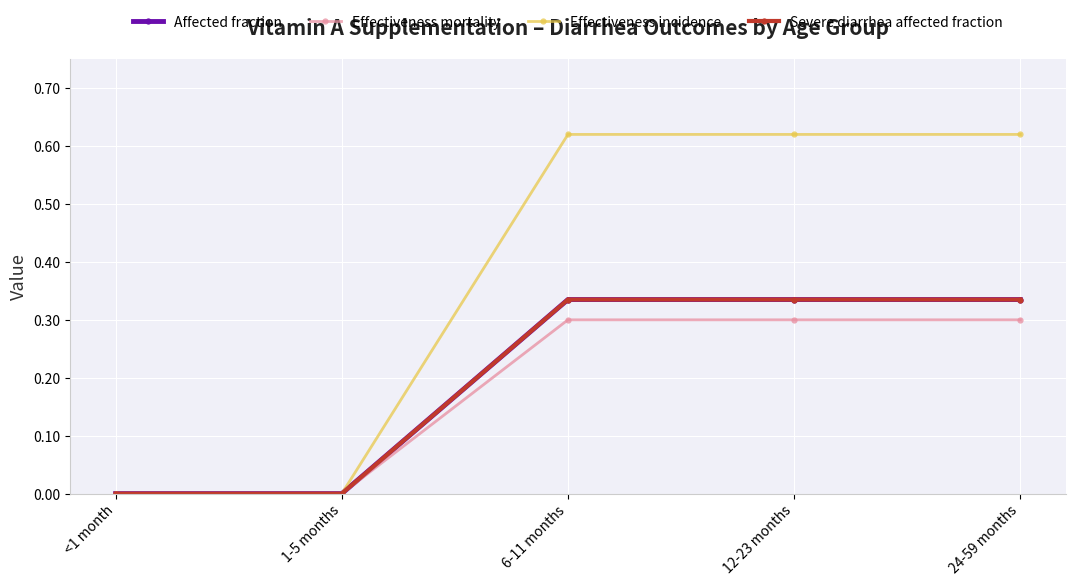

True or false: Effectiveness mortality and Severe diarrhea affected fraction cross at least once.

False